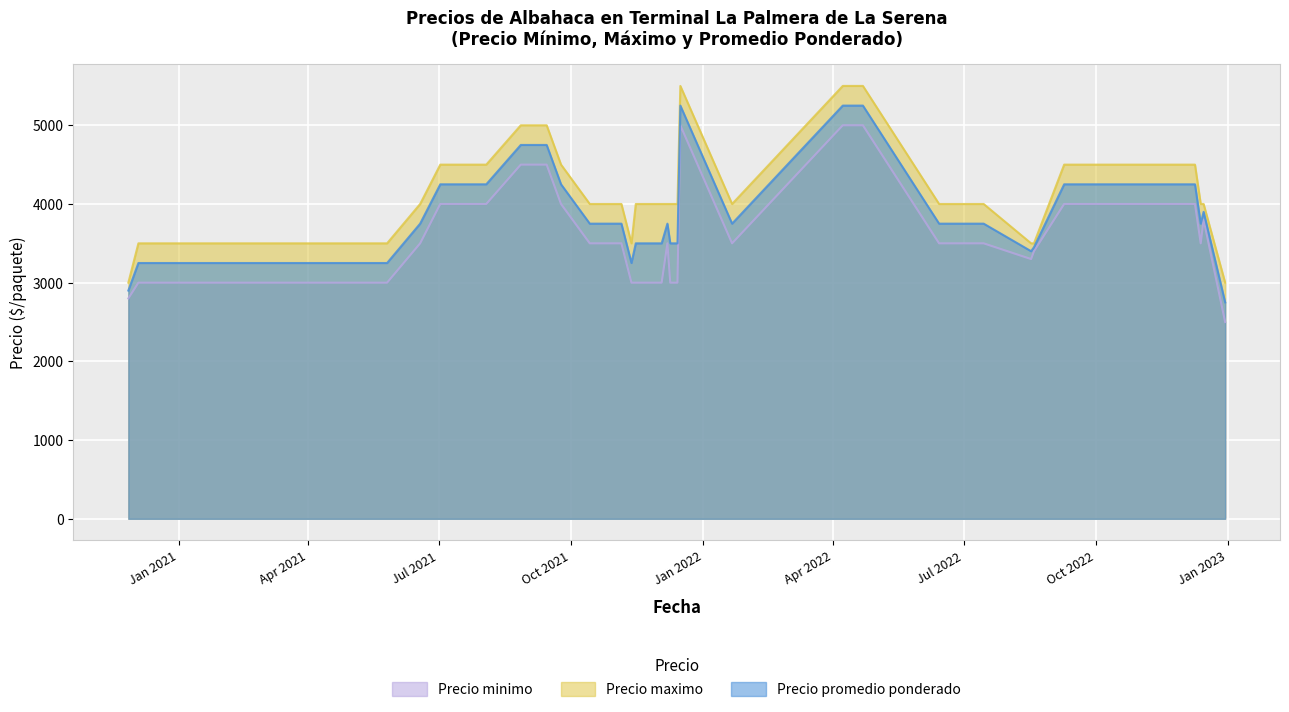

What is the smallest value displayed?

2500